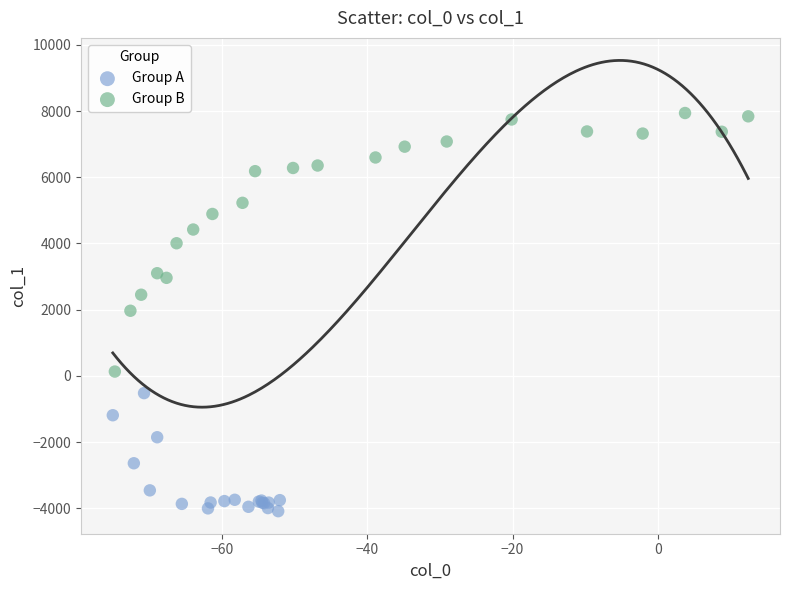

Which series contains the highest Y value?

Group B